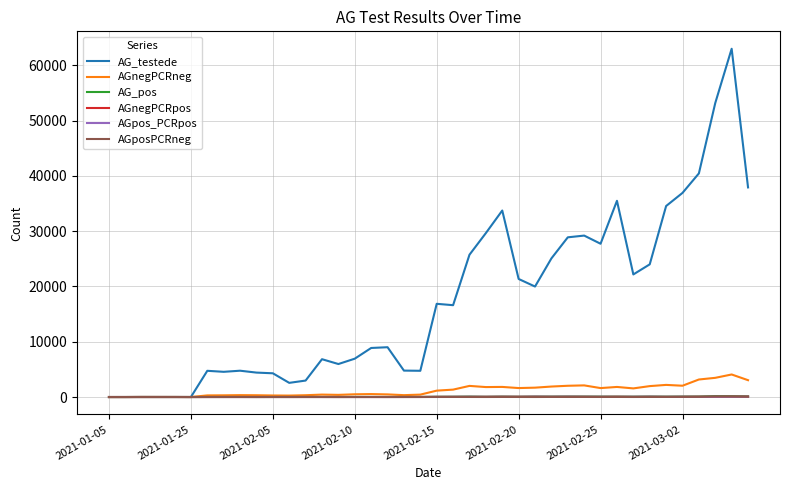

What is the greatest value displayed?

62988